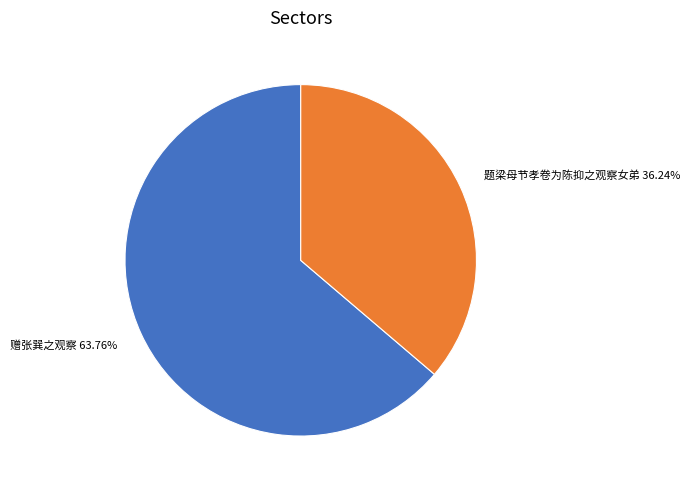

Does 题梁母节孝卷为陈抑之观察女弟 represent more than half of the total?

No